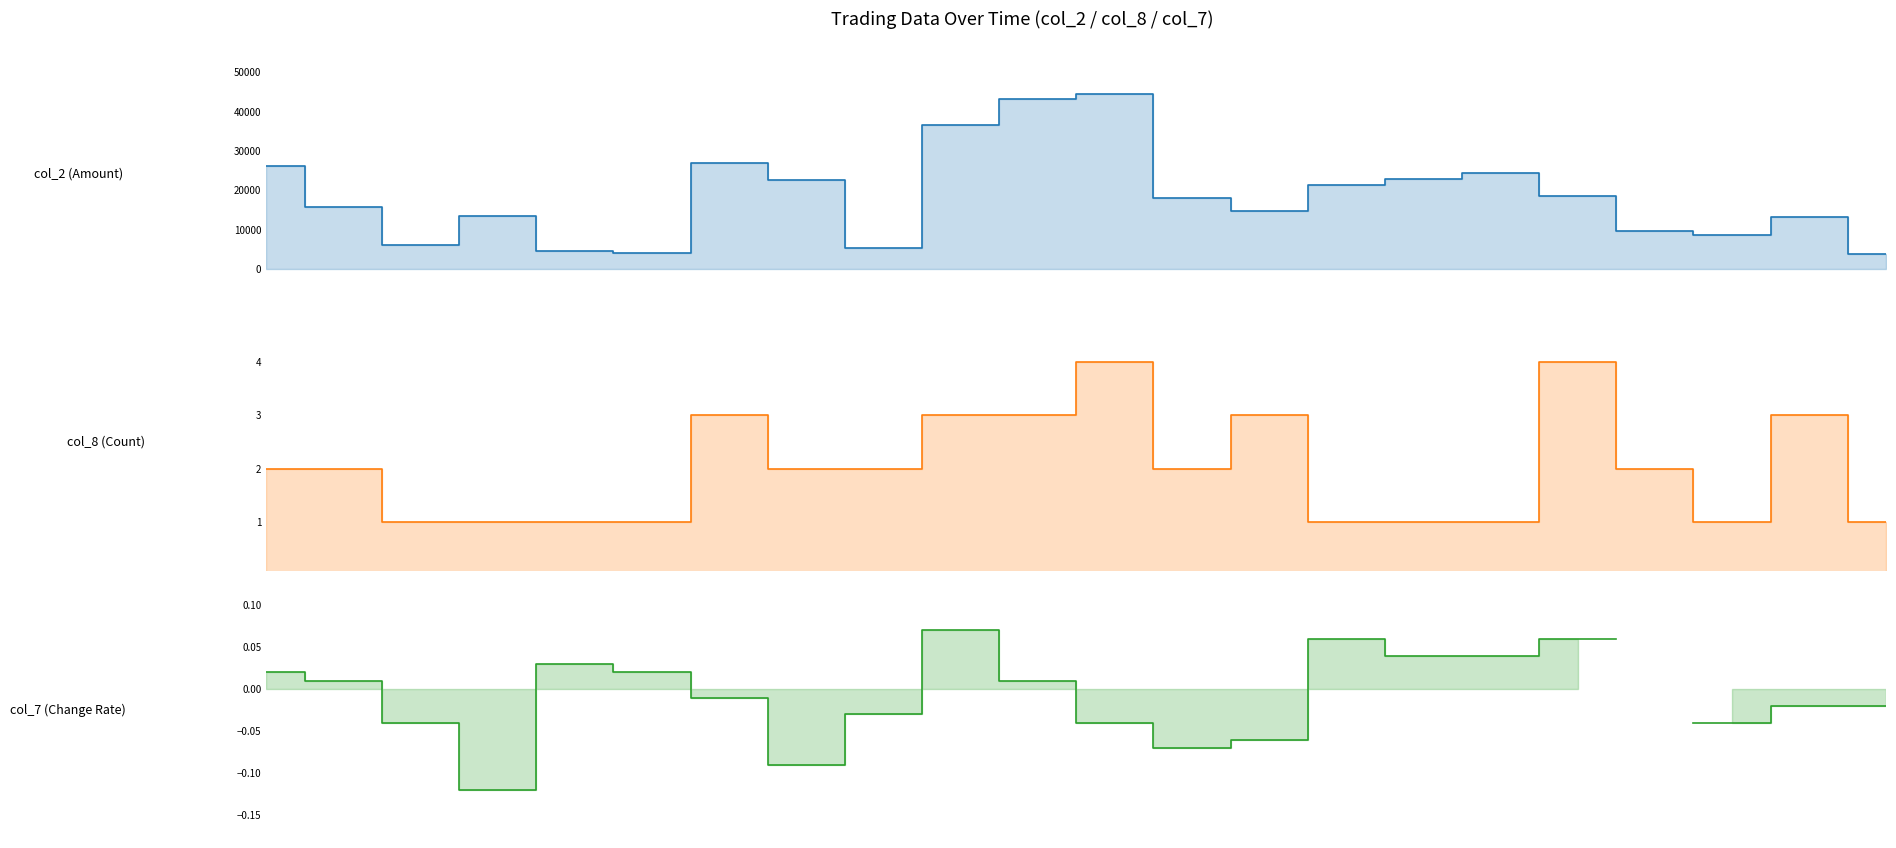

Where is the first local minimum for col_2 (Amount)?

2